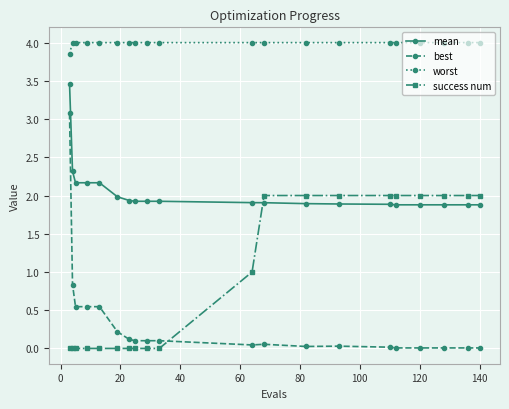

What is the value of the success num point at the 15th from the left?

2.0